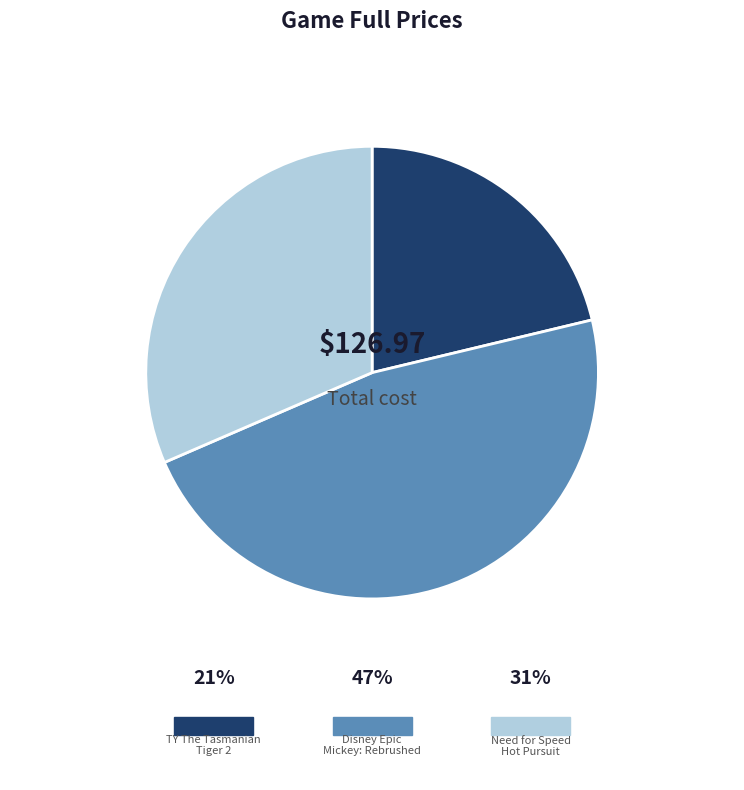

Does any single category account for the majority?

No